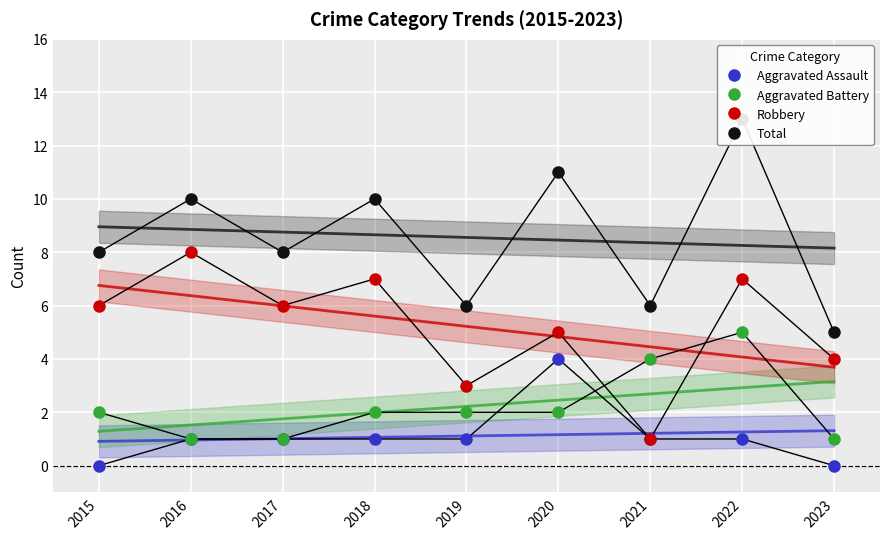

Reading left to right, transcribe all the data shown in this chart.

Aggravated Assault: 2015=0	2016=1	2017=1	2018=1	2019=1	2020=4	2021=1	2022=1	2023=0
Aggravated Battery: 2015=2	2016=1	2017=1	2018=2	2019=2	2020=2	2021=4	2022=5	2023=1
Robbery: 2015=6	2016=8	2017=6	2018=7	2019=3	2020=5	2021=1	2022=7	2023=4
Total: 2015=8	2016=10	2017=8	2018=10	2019=6	2020=11	2021=6	2022=13	2023=5